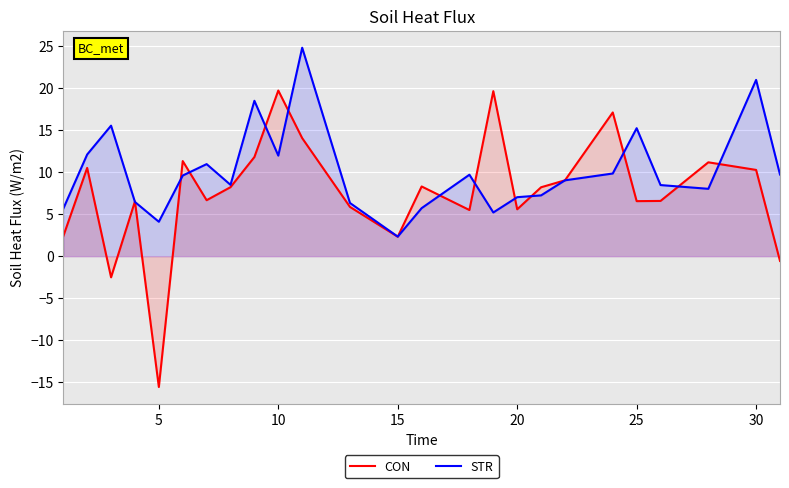

Which series has the widest spread of values?

CON